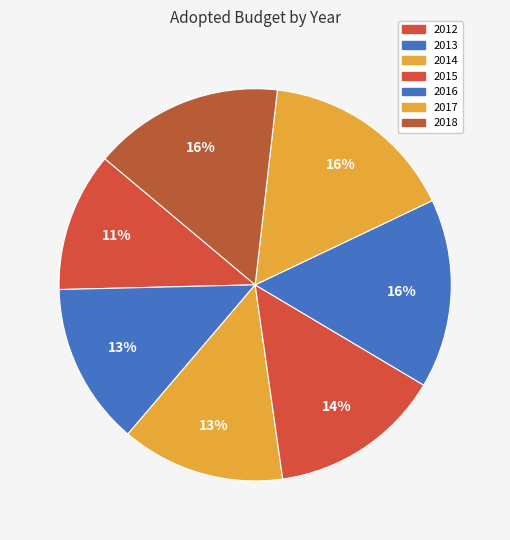

Which has a higher value, 2017 or 2018?

2017